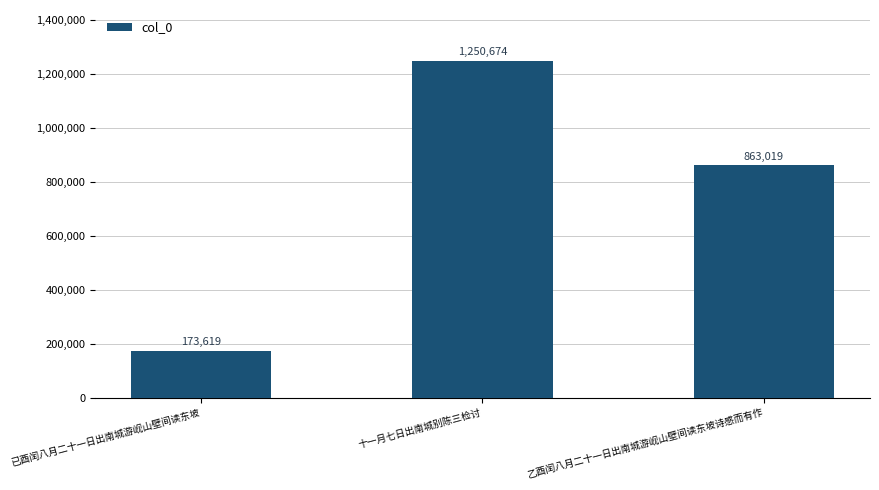

How many categories are shown in the chart?

3